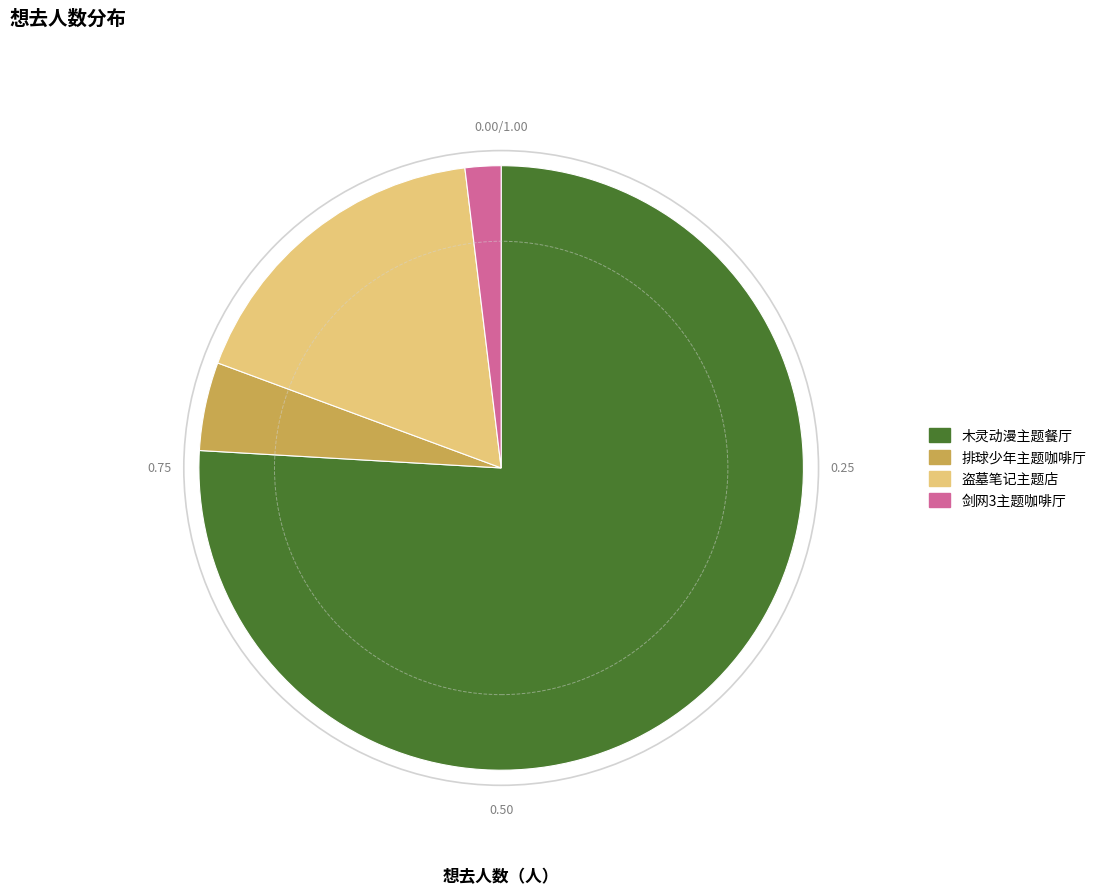

What is the ratio of the value at 排球少年主题咖啡厅 to the value at 盗墓笔记主题店?

0.3